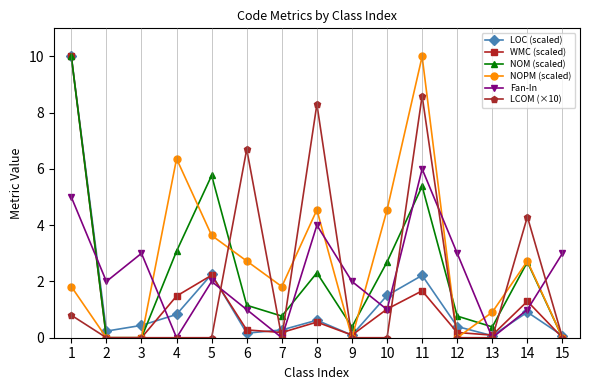

How many interior local valleys does the LOC (scaled) series have?

4